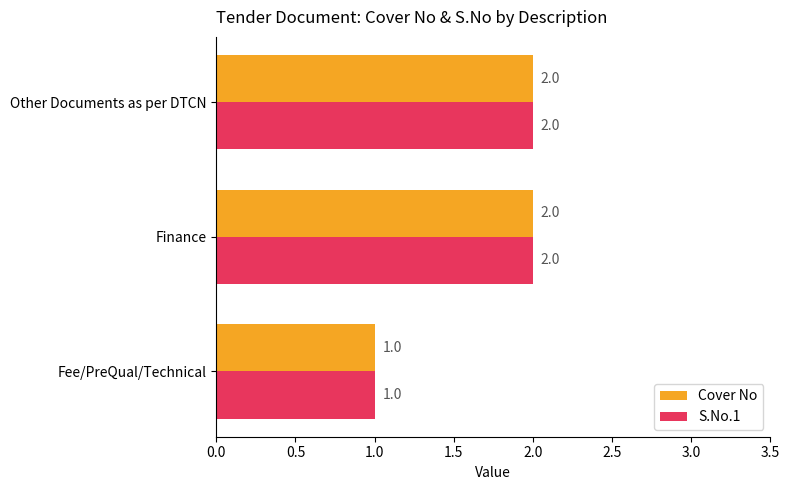

Is the value of Cover No at Other Documents as per DTCN greater than the value of S.No.1 at Fee/PreQual/Technical?

Yes